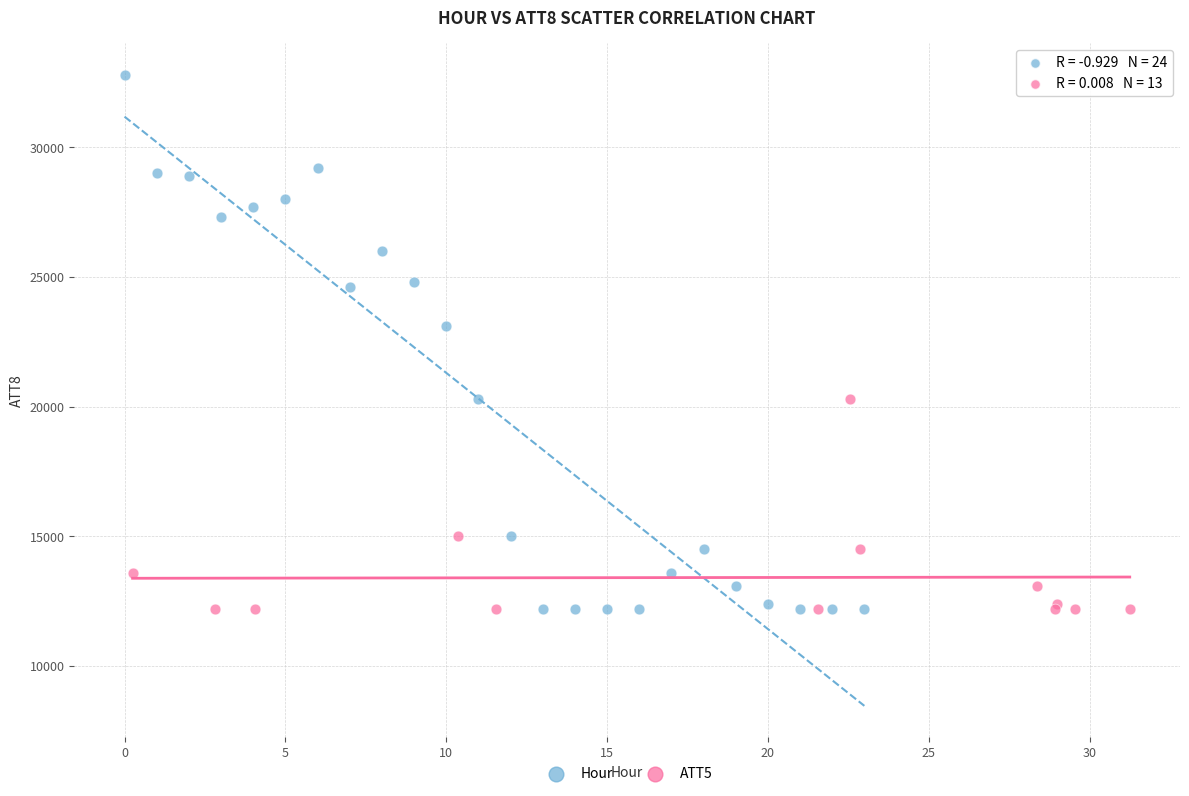

Which series has the largest Y range (max minus min)?

Hour